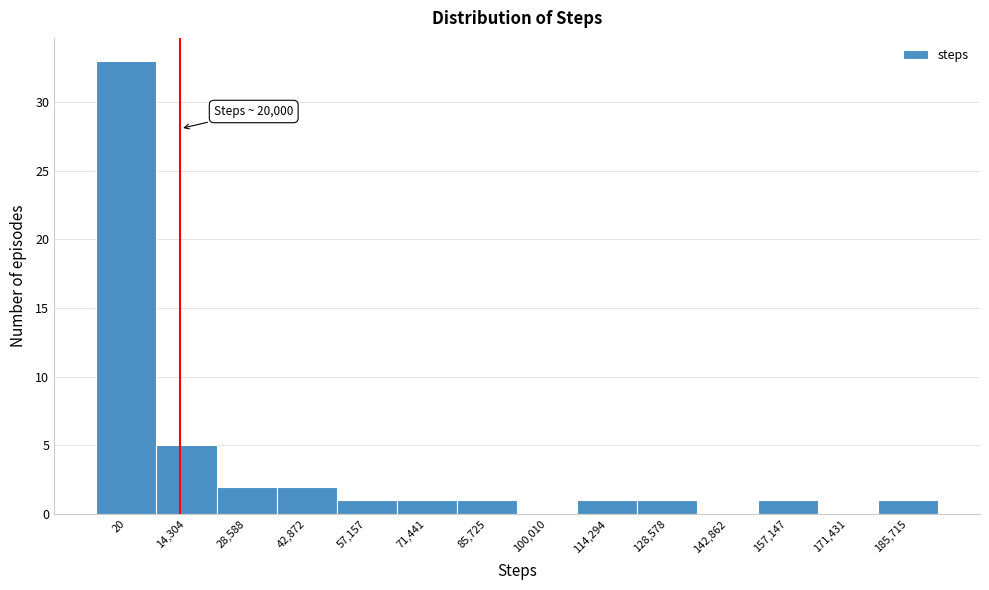

Reading right to left, what are all the values shown in this chart?

185,715=1	171,431=0	157,147=1	142,862=0	128,578=1	114,294=1	100,010=0	85,725=1	71,441=1	57,157=1	42,872=2	28,588=2	14,304=5	20=33